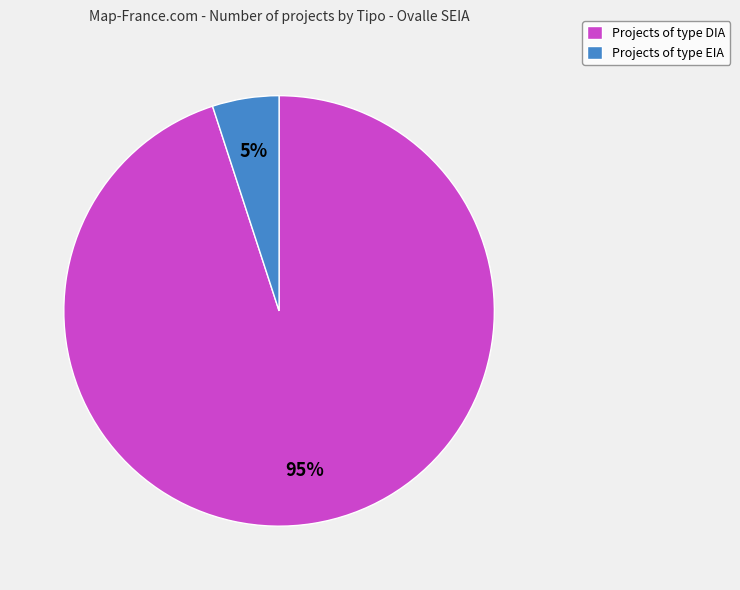

Which slice is the smallest?

Projects of type EIA